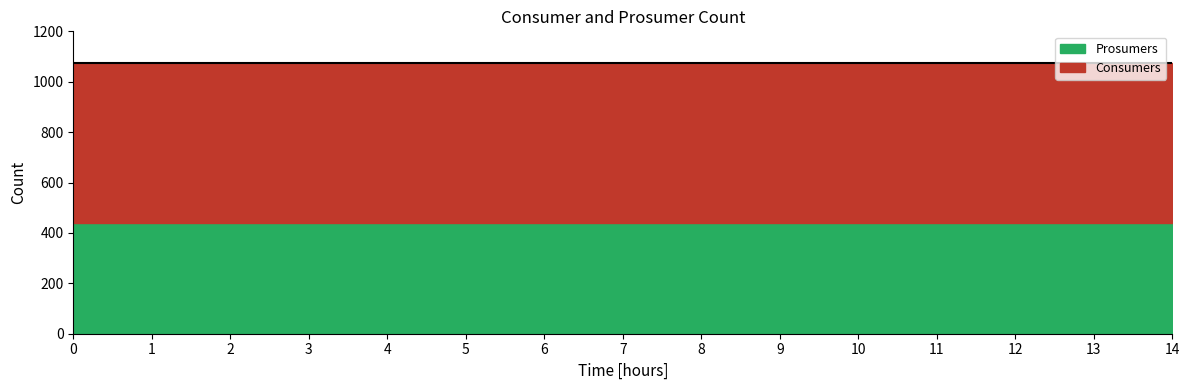

Between 5 and 13, which series saw the biggest shift?

Consumers